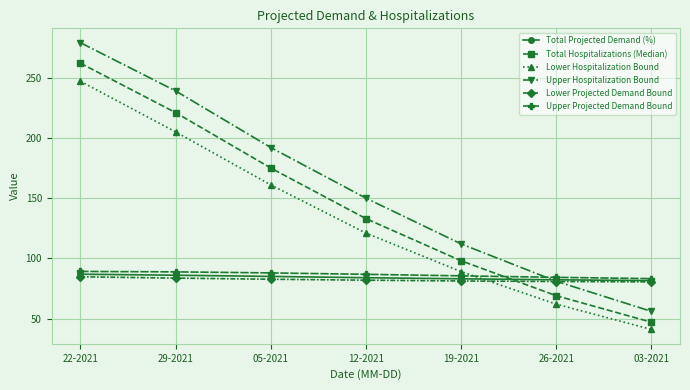

At how many categories does at least one series exceed 249?

1